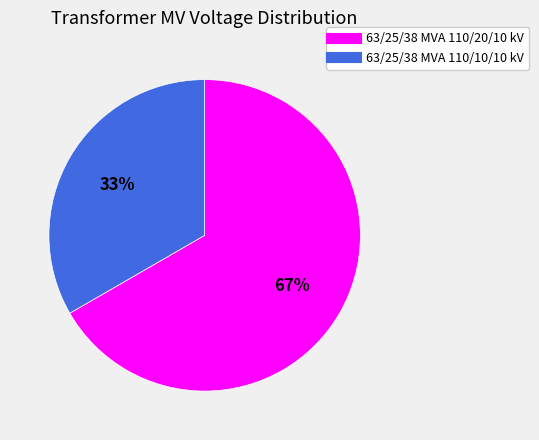

Which slice is the largest?

63/25/38 MVA 110/20/10 kV